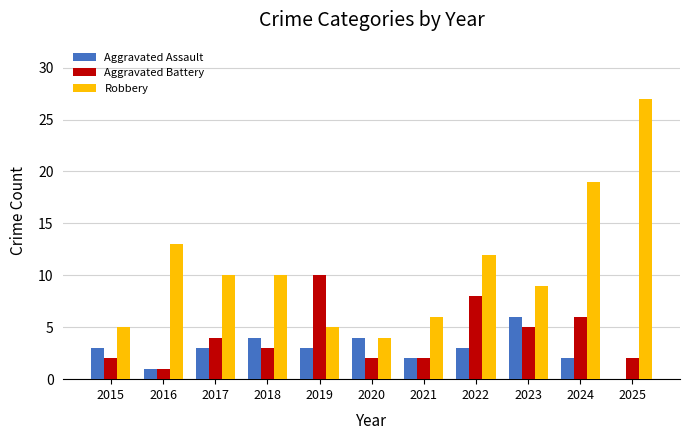

Which series has the largest total across all categories?

Robbery